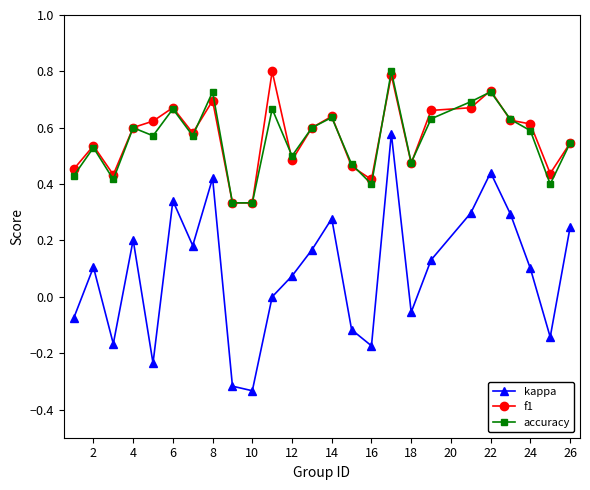

How many interior local valleys does the kappa series have?

7